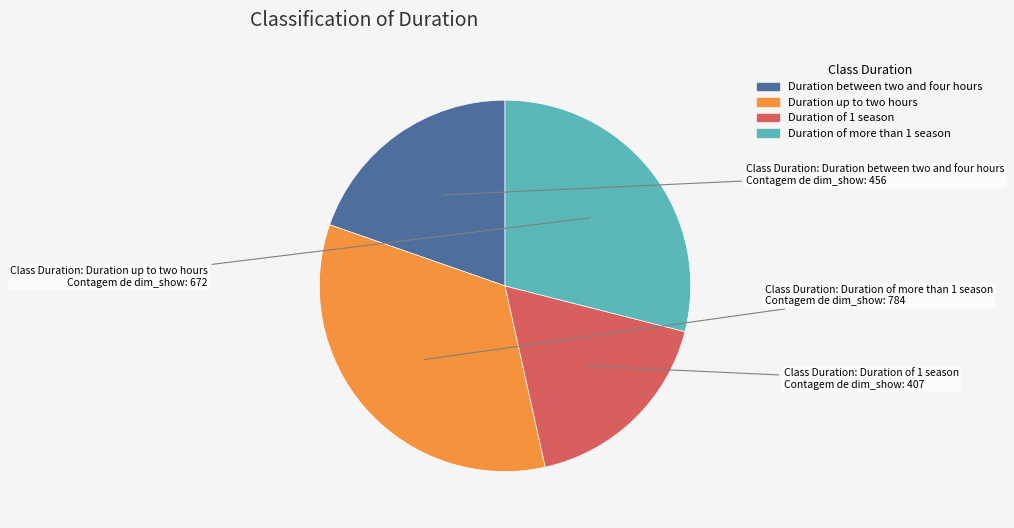

What is the ratio of the value at Duration of more than 1 season to the value at Duration up to two hours?

0.9